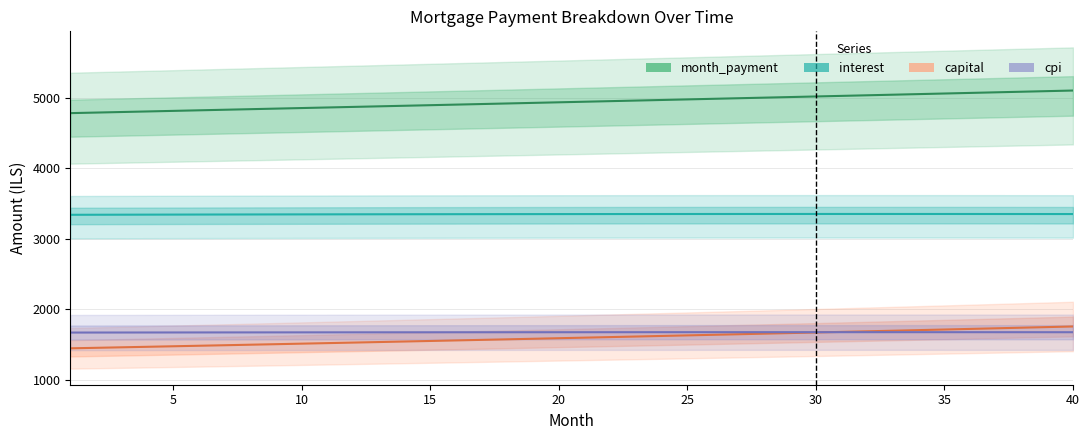

What is the difference between the maximum and minimum values in the interest series?

11.8